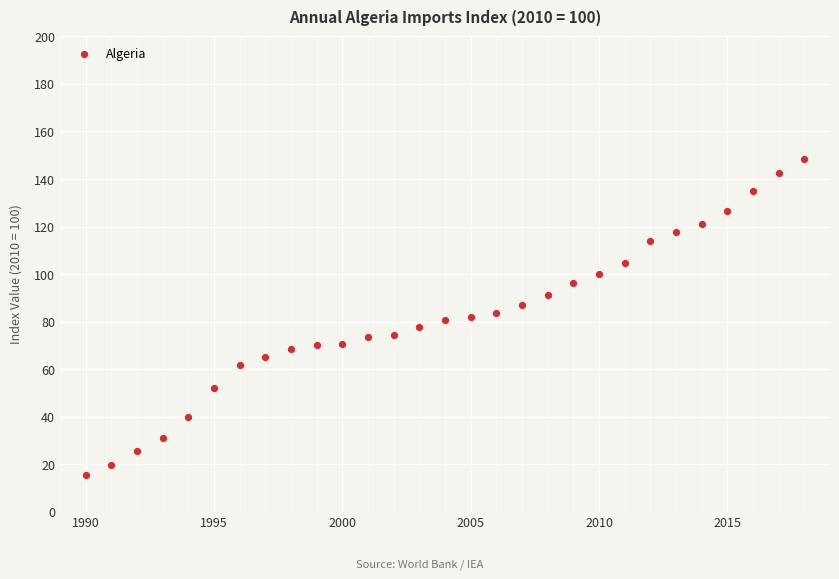

What is the range of Y values (max minus min)?

132.9